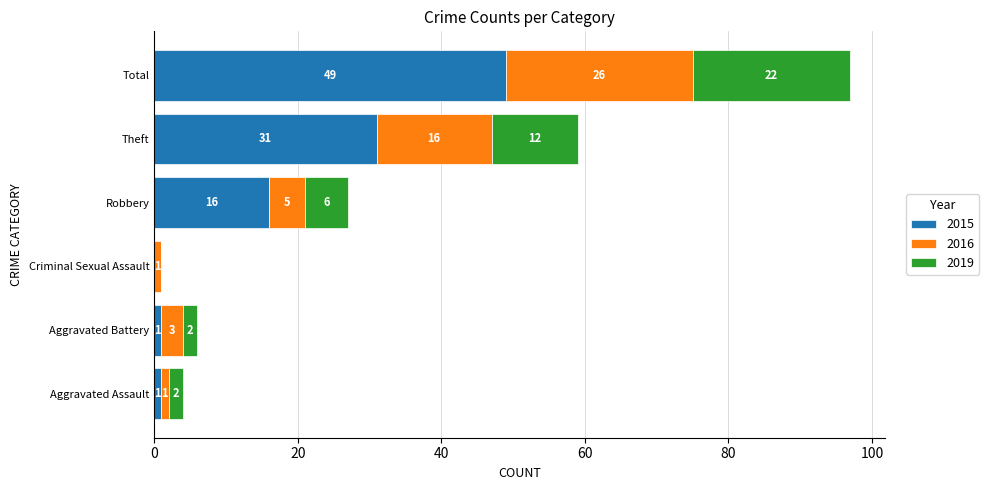

What is the maximum value for 2015?

49